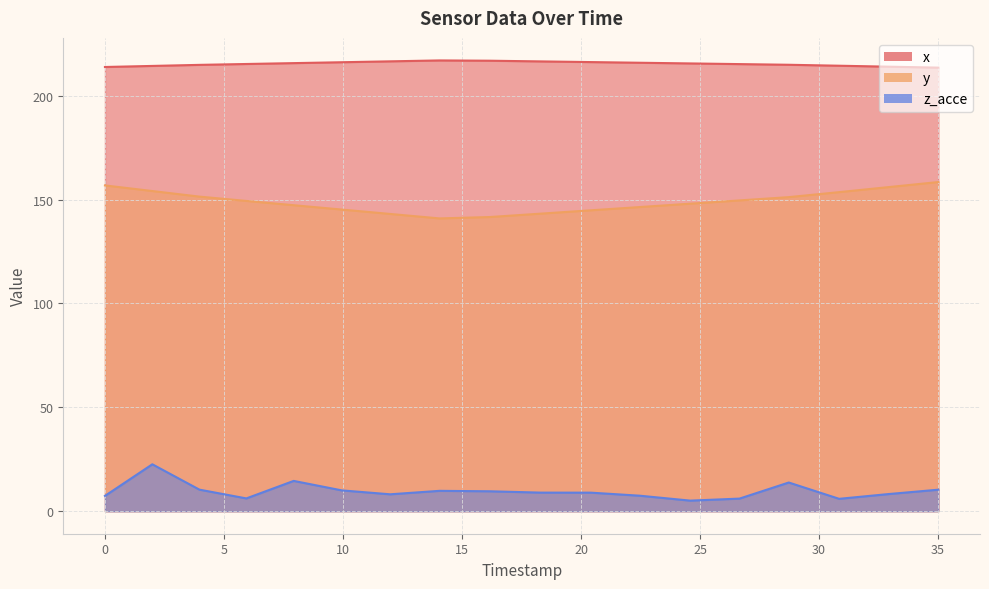

List the series in order of their overall mean, lowest first.

z_acce, y, x